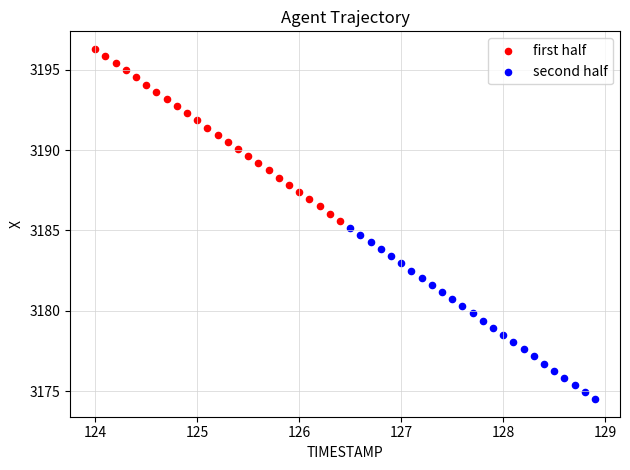

Which series reaches the minimum Y coordinate?

second half